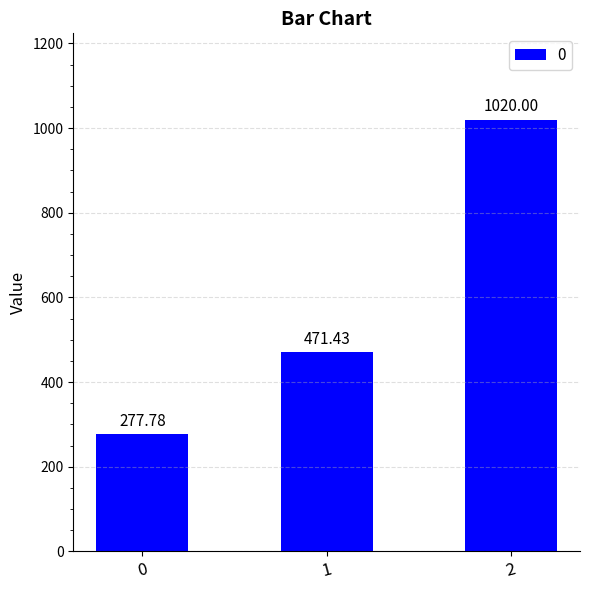

What is the sum of all values?

1769.2